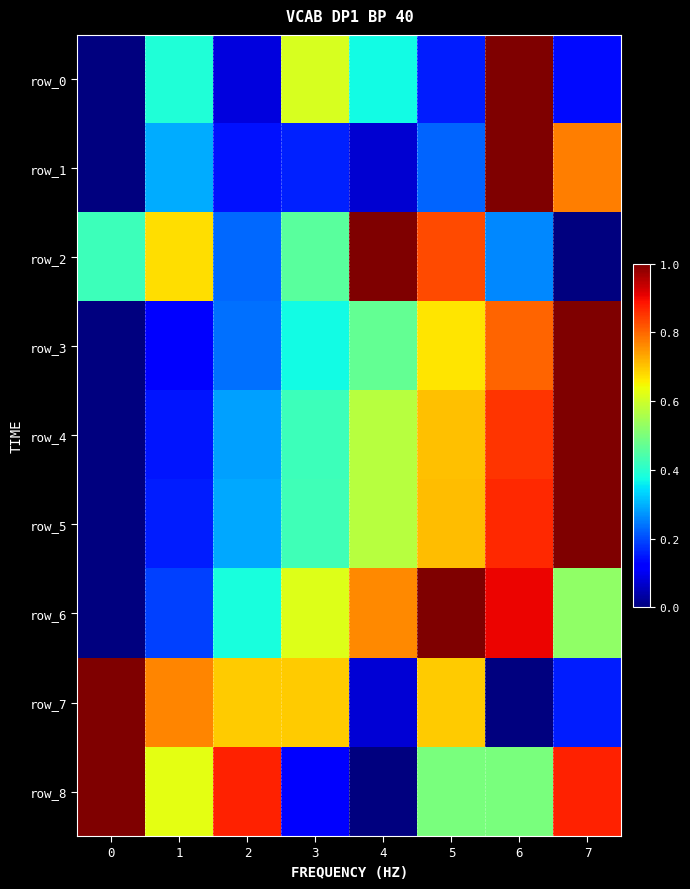

Which series has the largest total across all categories?

row_8